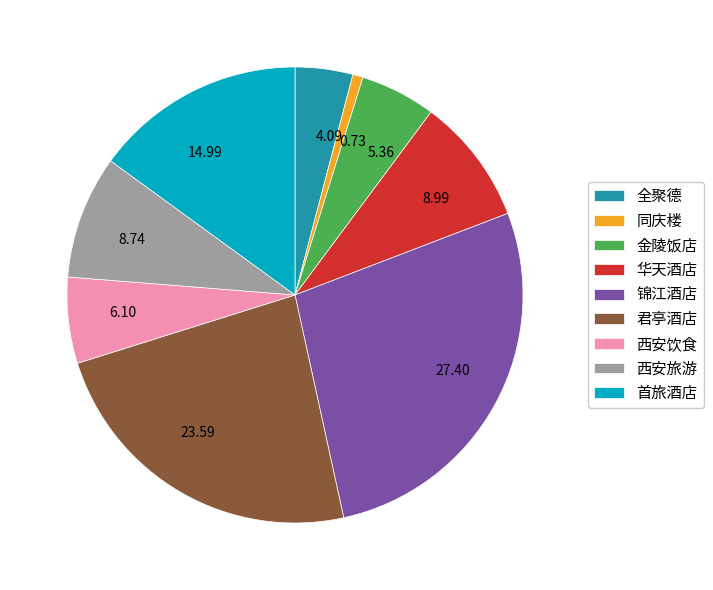

Is there a majority slice in this chart?

No